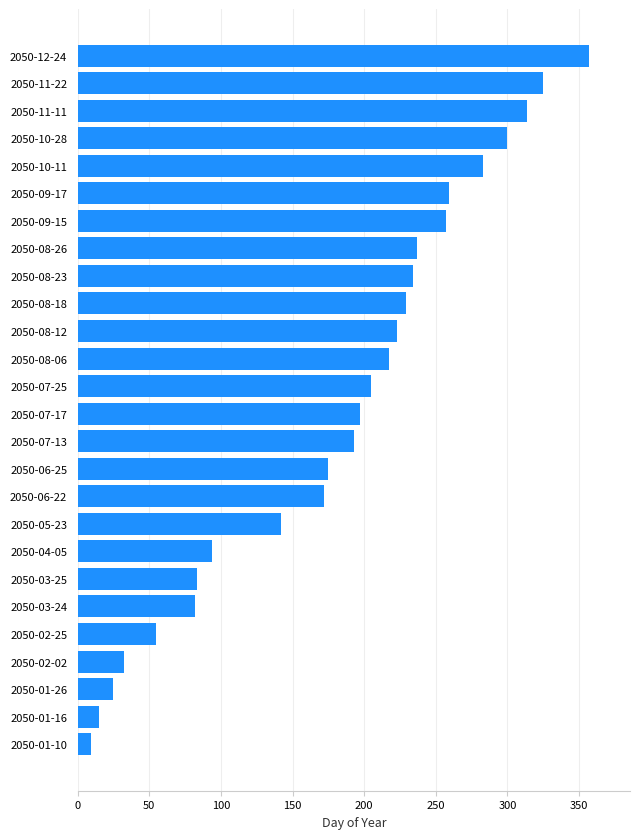

At which category does the chart reach its peak across all series?

2050-12-24